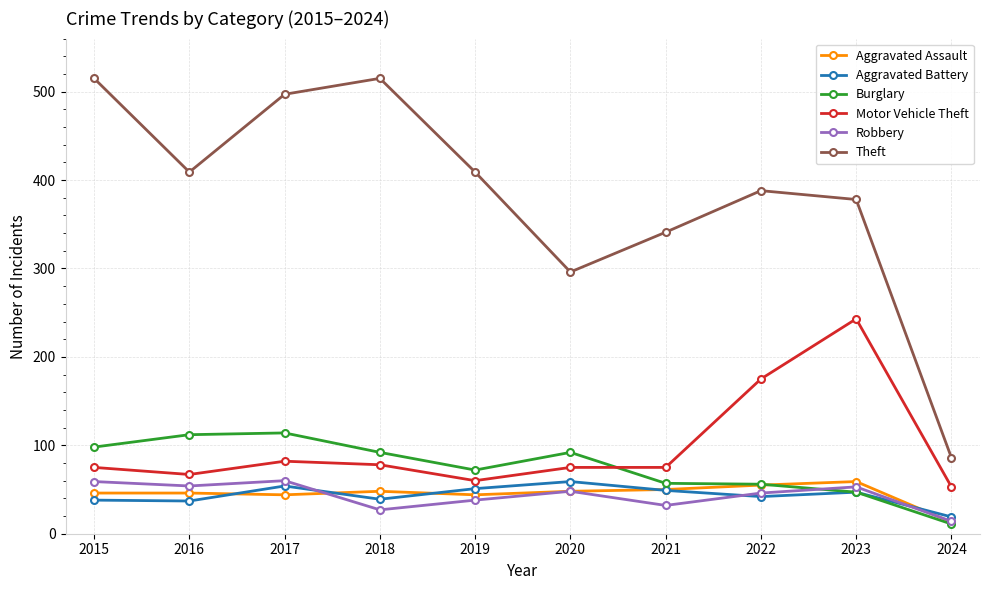

What are all the series names shown in the legend?

Aggravated Assault, Aggravated Battery, Burglary, Motor Vehicle Theft, Robbery, Theft